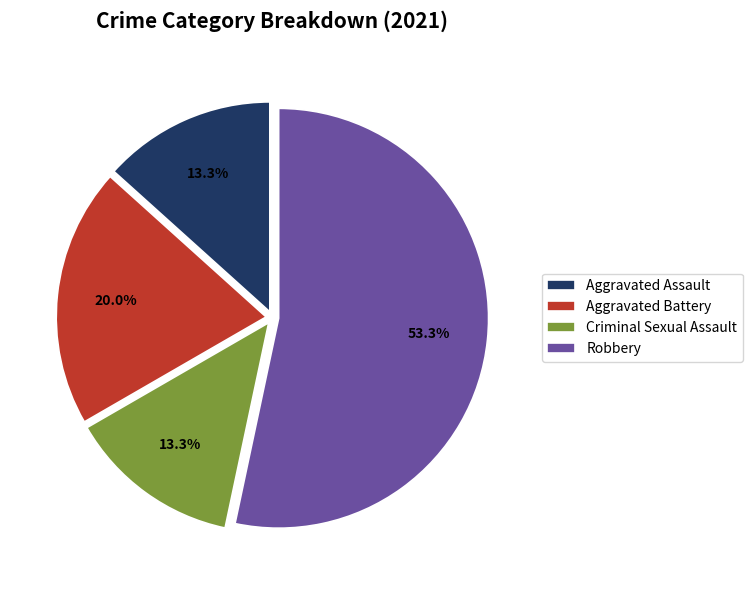

Which category has the biggest portion of the pie?

Robbery